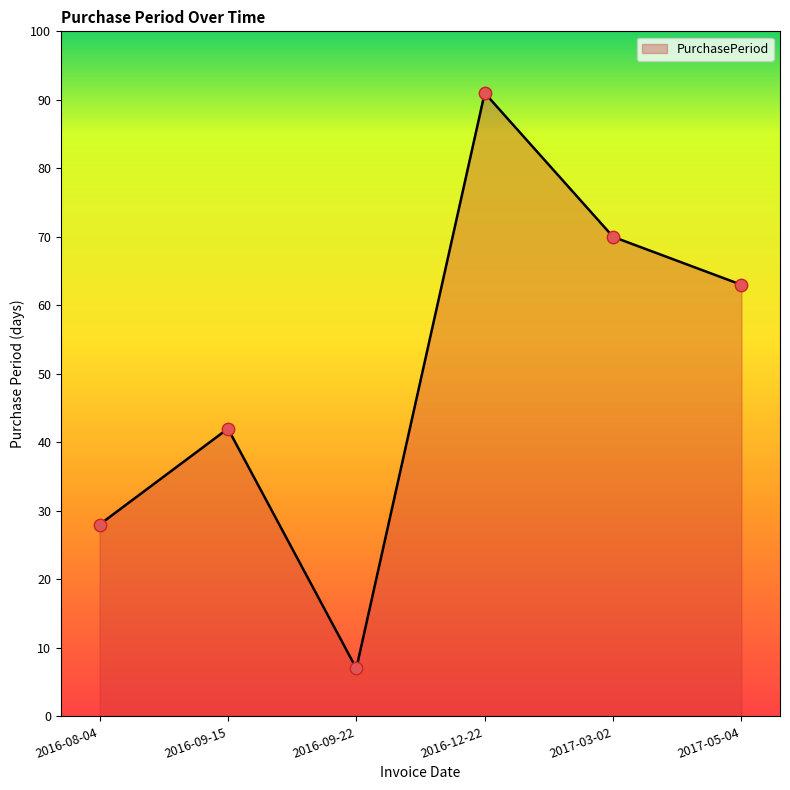

Approximately how many times larger is the value at 2016-12-22 compared to 2016-09-15?

2.2